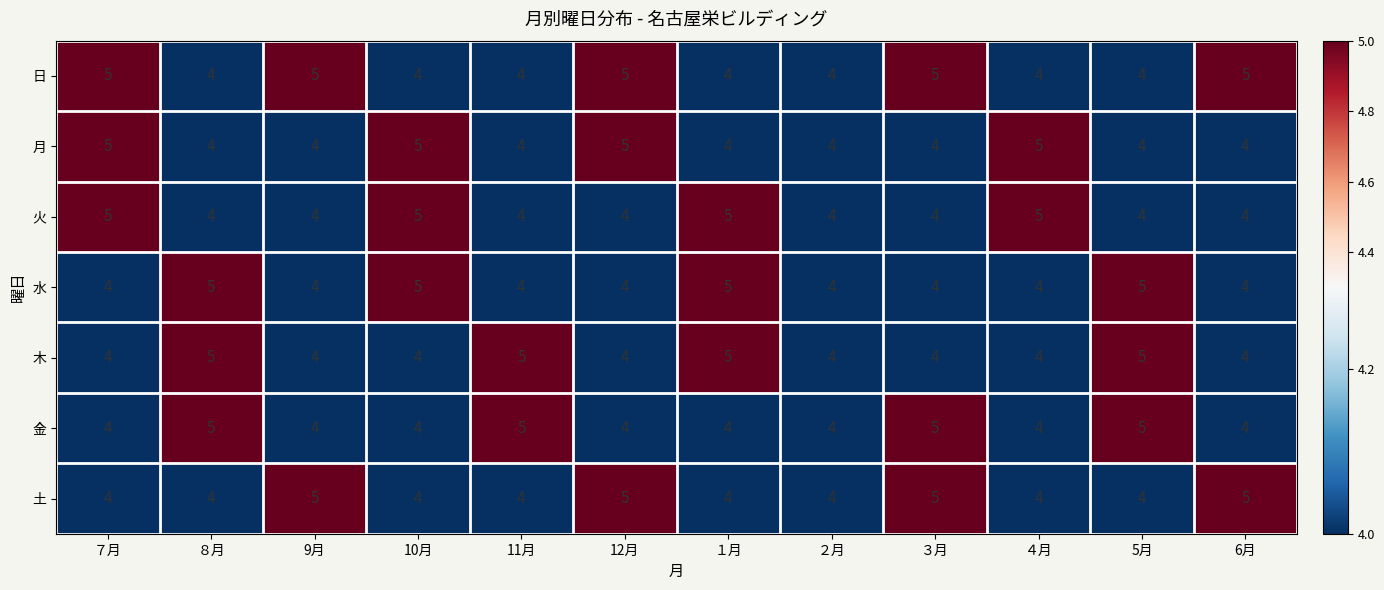

What is the smallest value displayed?

4